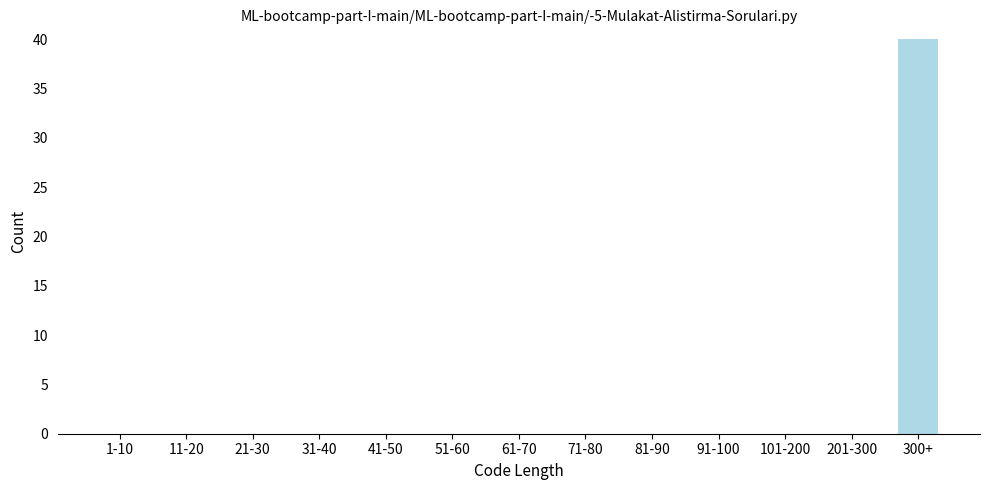

Reading left to right, extract all data points from this chart.

1-10=0	11-20=0	21-30=0	31-40=0	41-50=0	51-60=0	61-70=0	71-80=0	81-90=0	91-100=0	101-200=0	201-300=0	300+=40